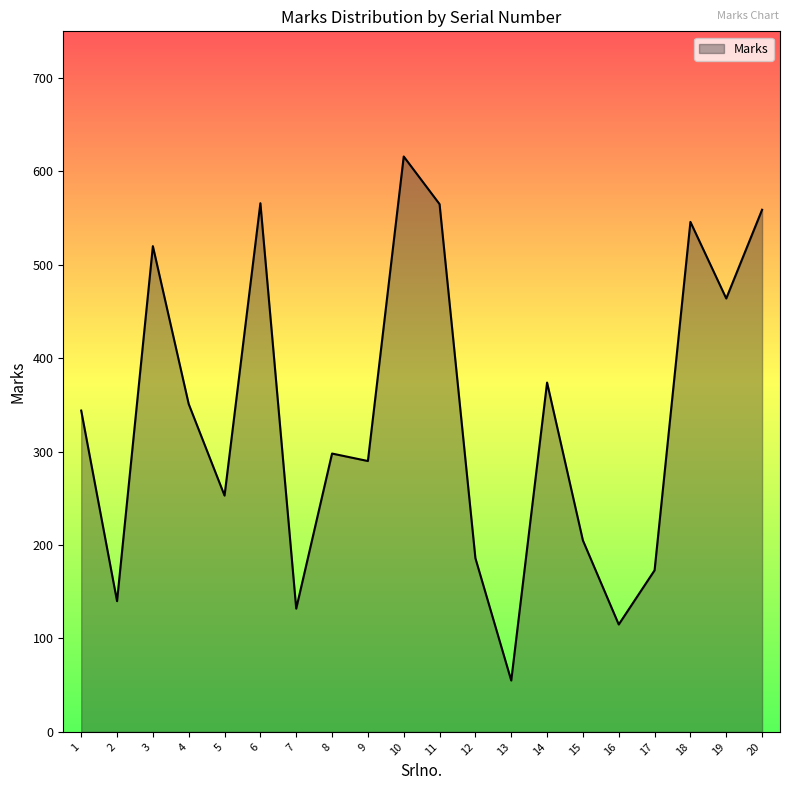

Read the value at 13.

55